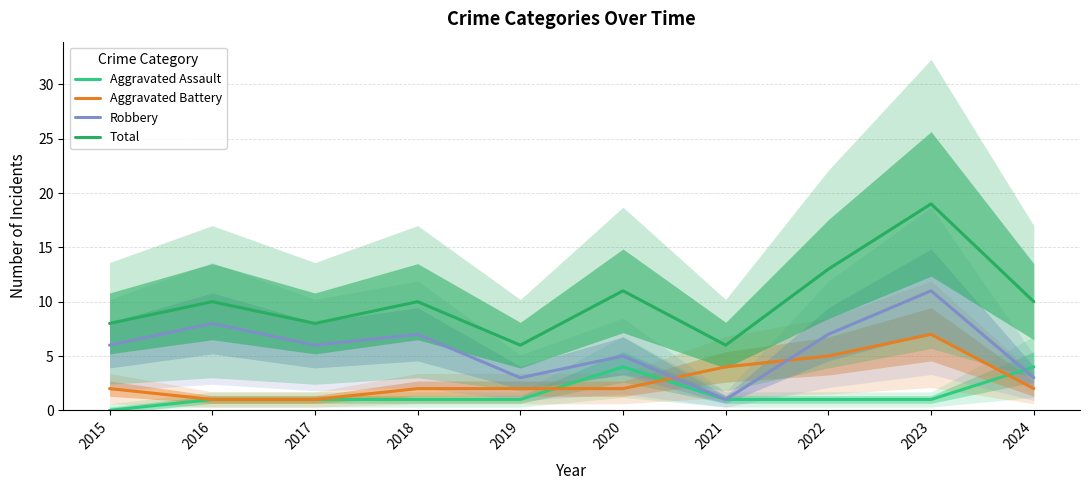

Which series has the widest spread of values?

Total